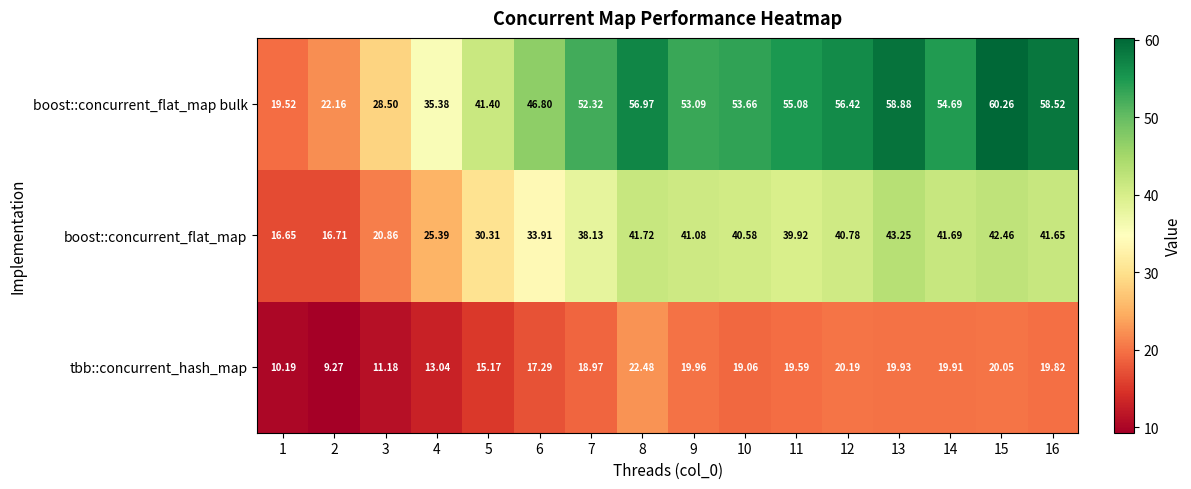

Count the number of categories in the chart.

16